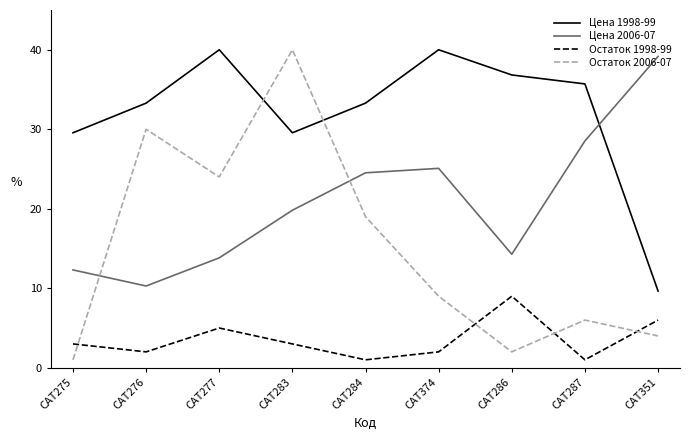

Reading left to right, transcribe all the data shown in this chart.

Цена 1998-99: 29.6	33.3	40.0	29.6	33.3	40.0	36.8	35.7	9.7
Цена 2006-07: 12.3	10.3	13.8	19.8	24.5	25.1	14.3	28.5	39.2
Остаток 1998-99: 3.0	2.0	5.0	3.0	1.0	2.0	9.0	1.0	6.0
Остаток 2006-07: 1.0	30.0	24.0	40.0	19.0	9.0	2.0	6.0	4.0